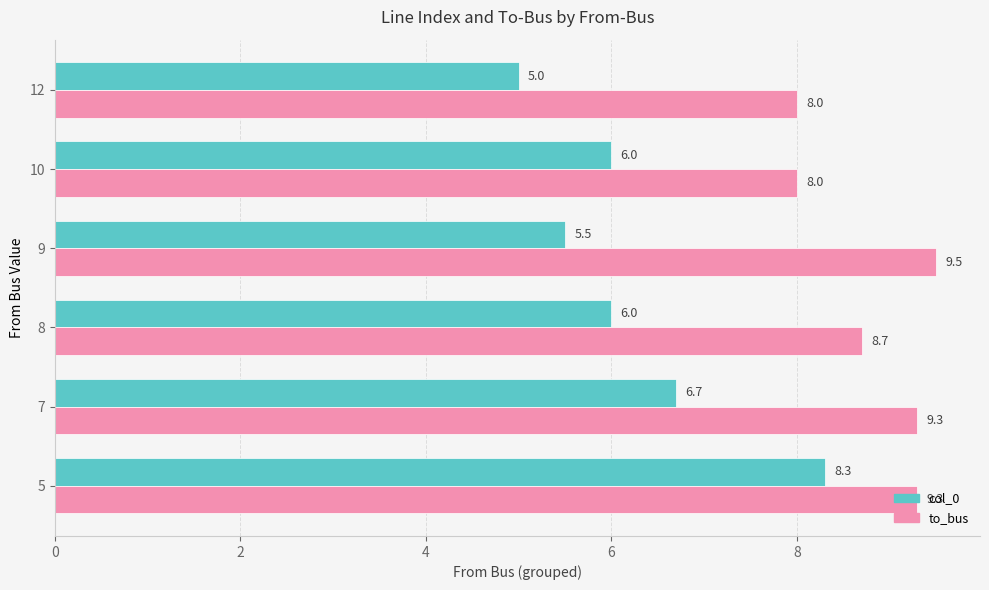

Which series has the largest range (max minus min)?

col_0